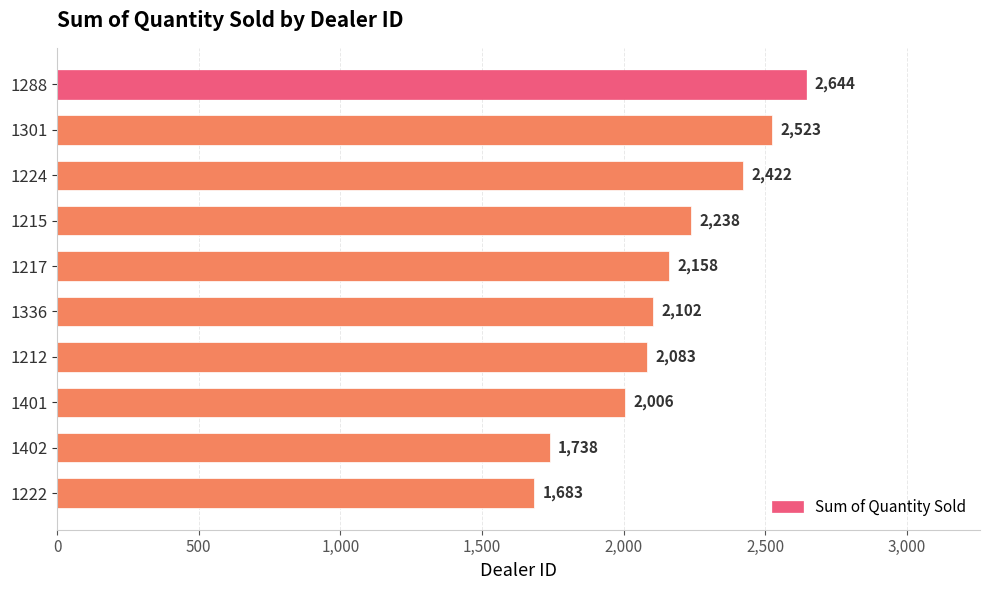

Reading top to bottom, what are all the values shown in this chart?

1288=2644	1301=2523	1224=2422	1215=2238	1217=2158	1336=2102	1212=2083	1401=2006	1402=1738	1222=1683